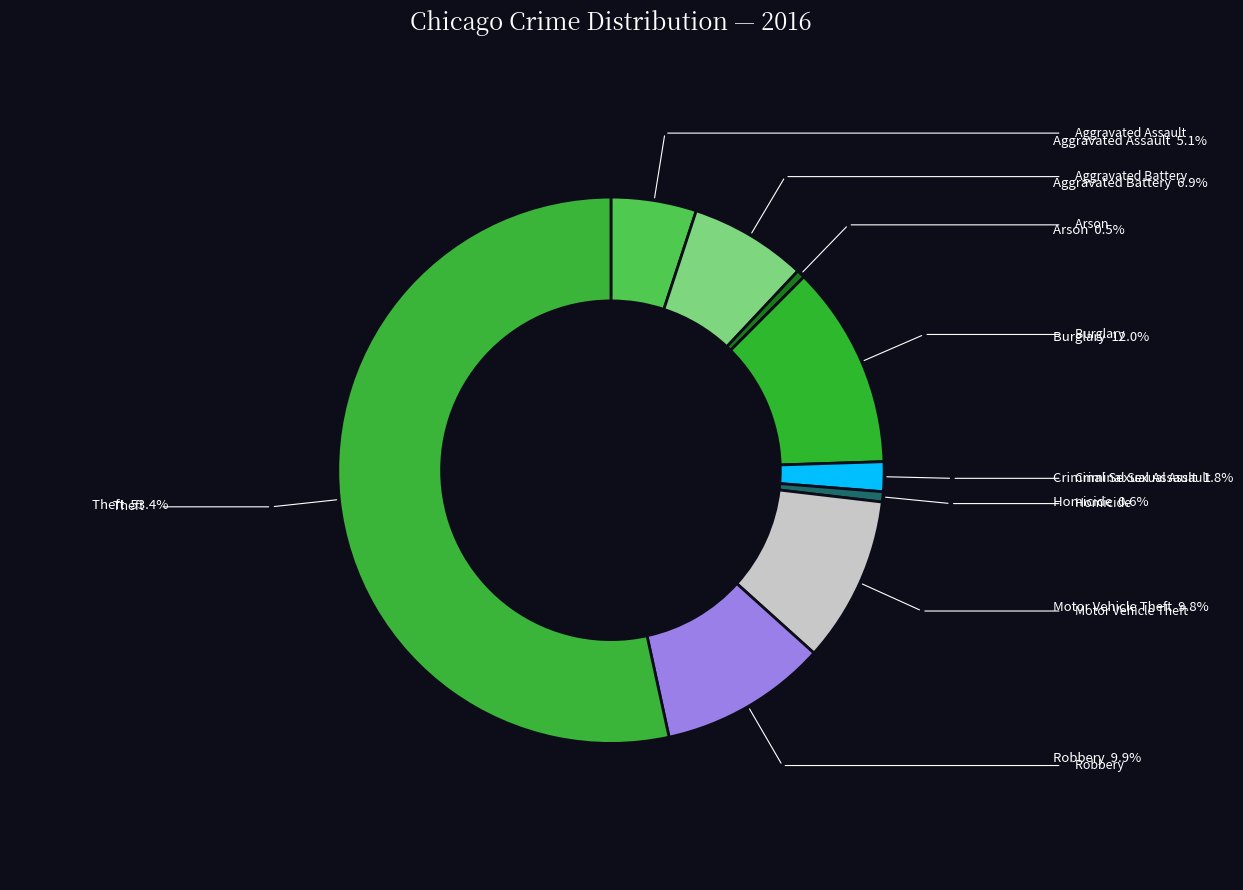

Which slice is the largest?

Theft